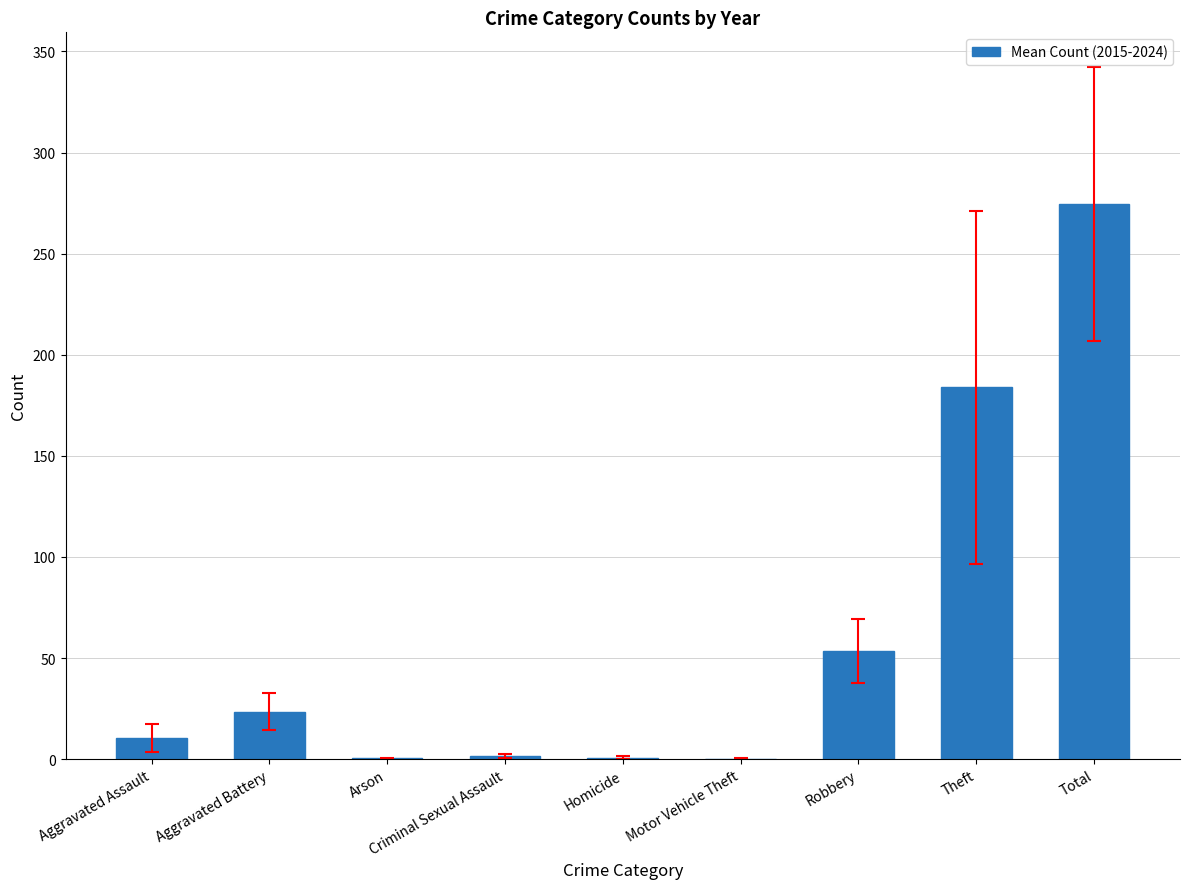

Which label corresponds to the largest value in the chart?

Total